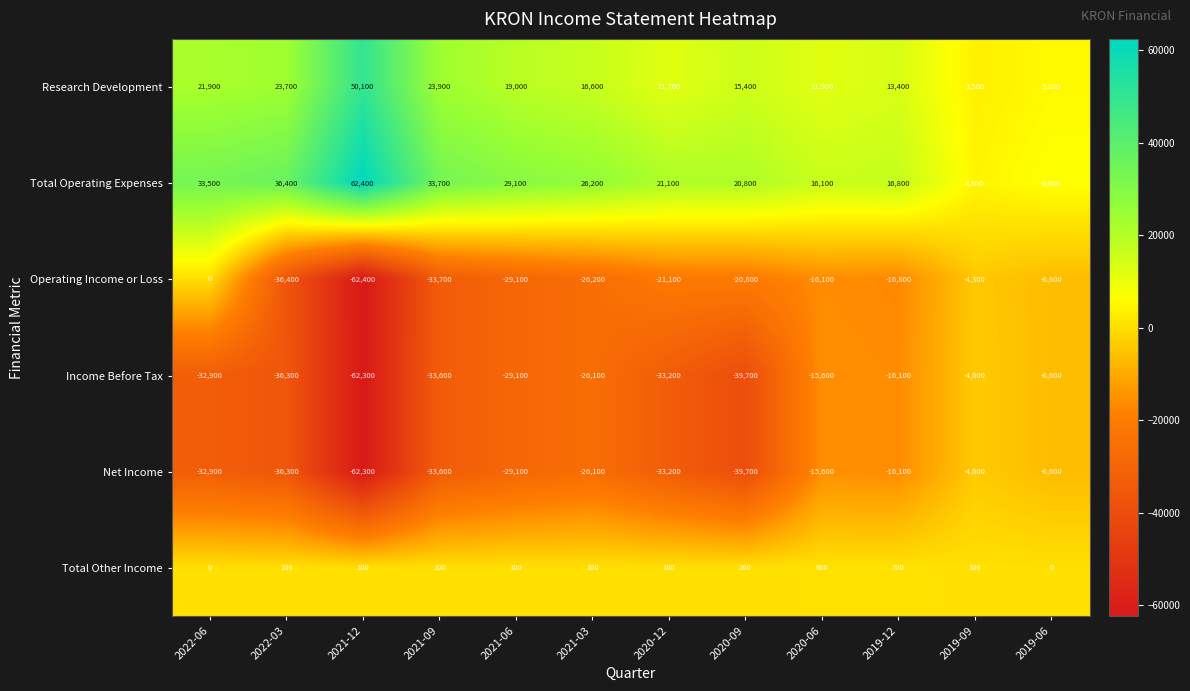

Which series has the largest total across all categories?

Total Operating Expenses